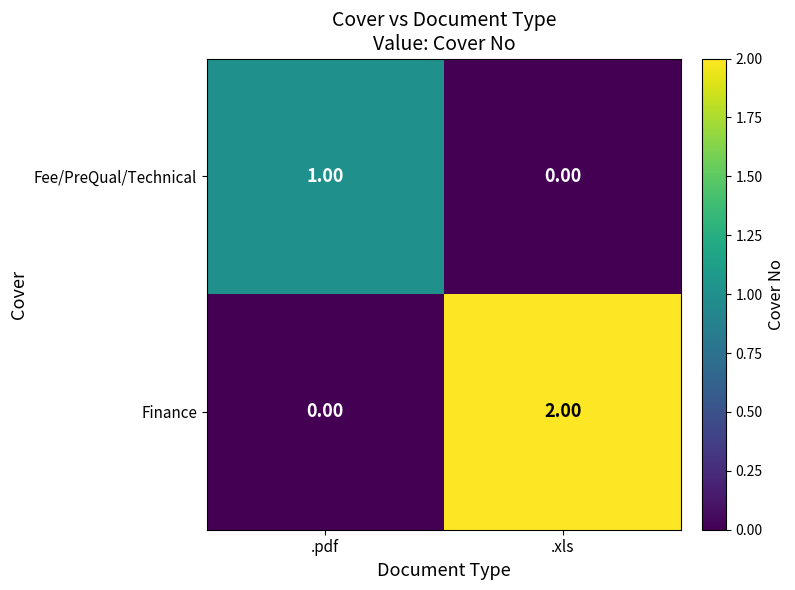

Where is Fee/PreQual/Technical nearest to the value 0?

.xls